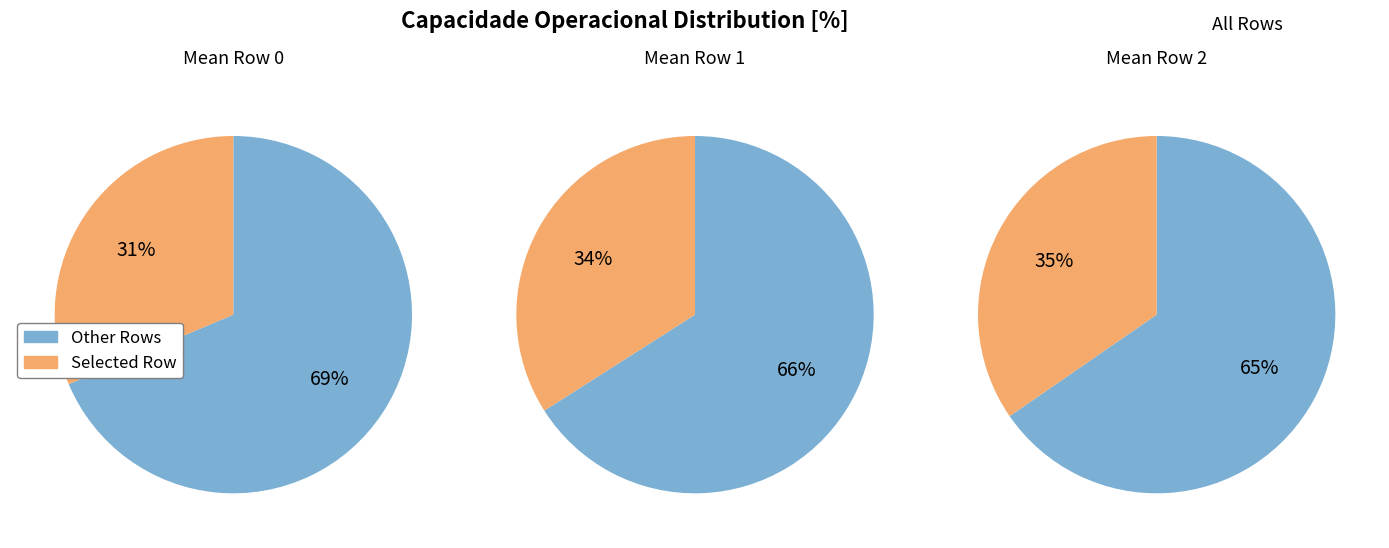

Approximately how many times larger is the value at Row 0 compared to Row 1?

0.9